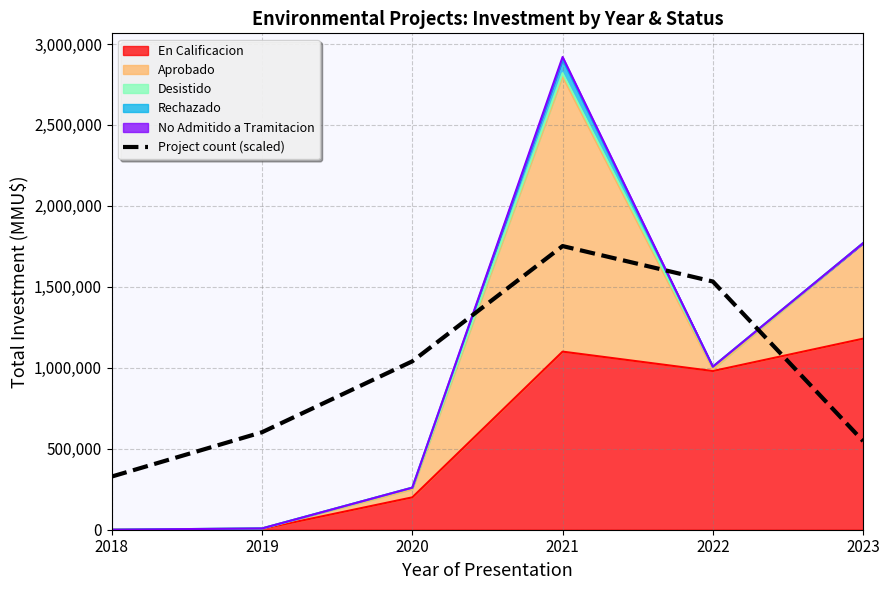

Reading left to right, transcribe all the data shown in this chart.

328479.8	602212.9	1040185.9	1751892.0	1532905.5	547466.2